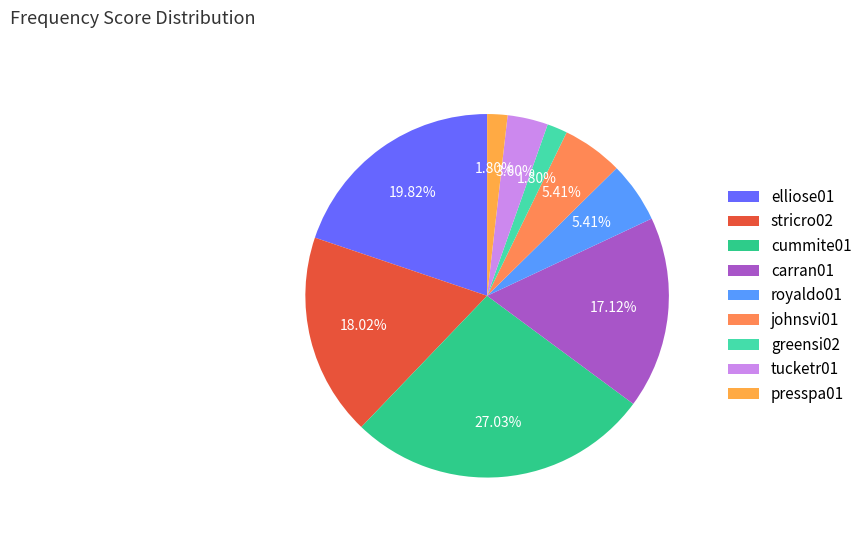

To the nearest percent, what portion does tucketr01 represent?

4%